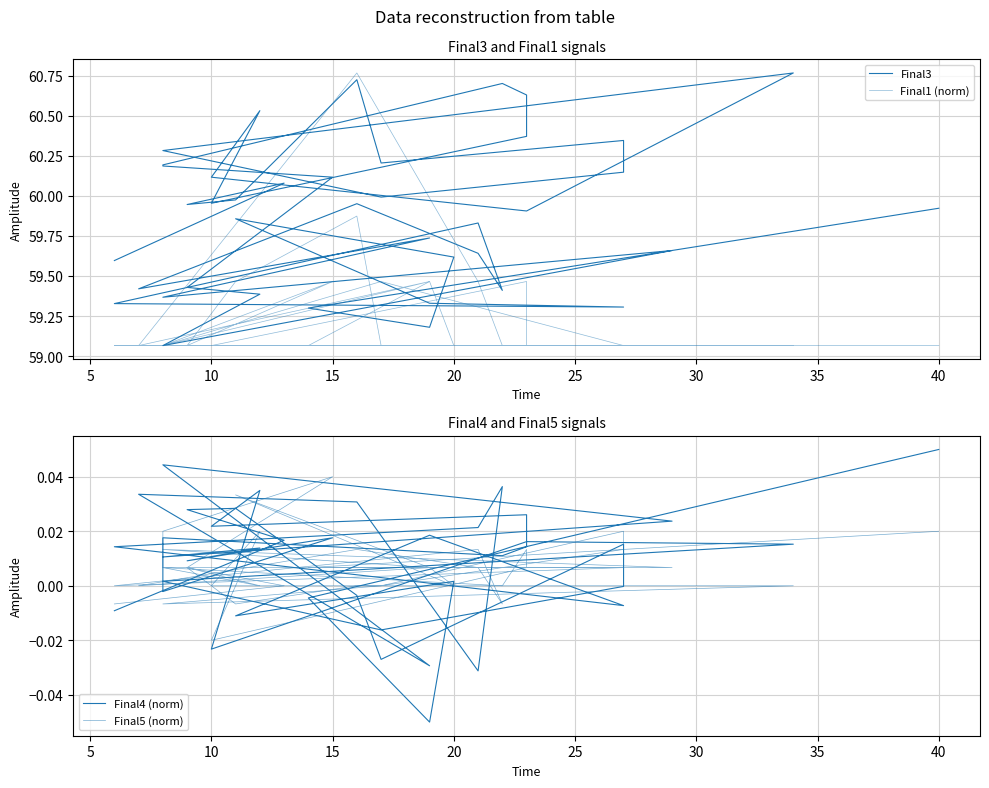

At which category does Final5 (norm) reach its first local peak?

10